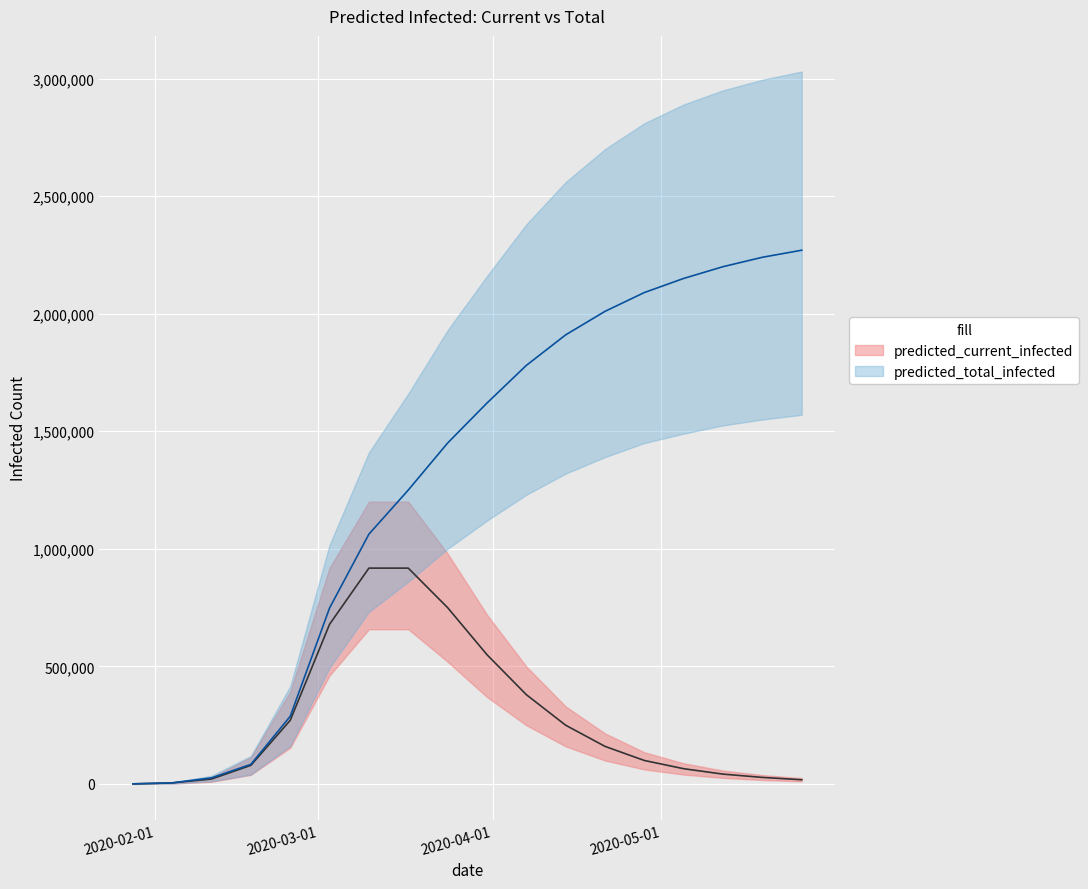

What is the difference between the highest and lowest values at 2020-02-04?

4000